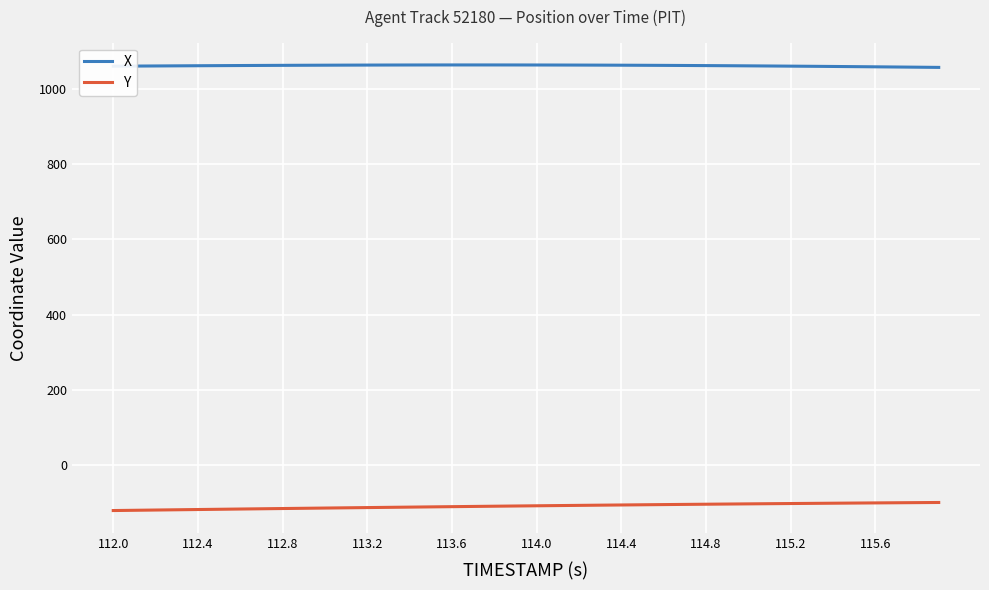

Which series has the largest total across all categories?

X